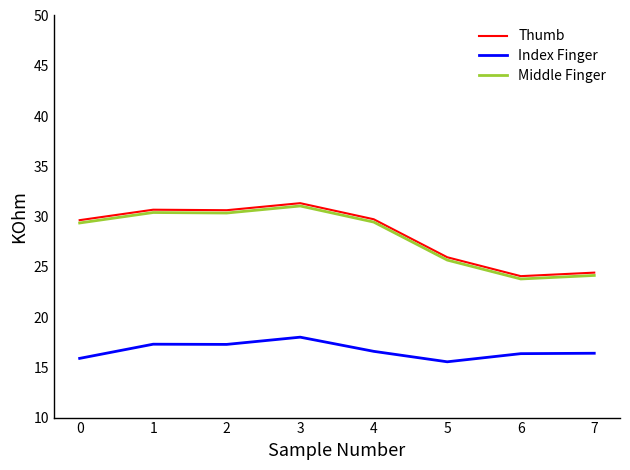

True or false: Middle Finger and Index Finger intersect in this chart.

False